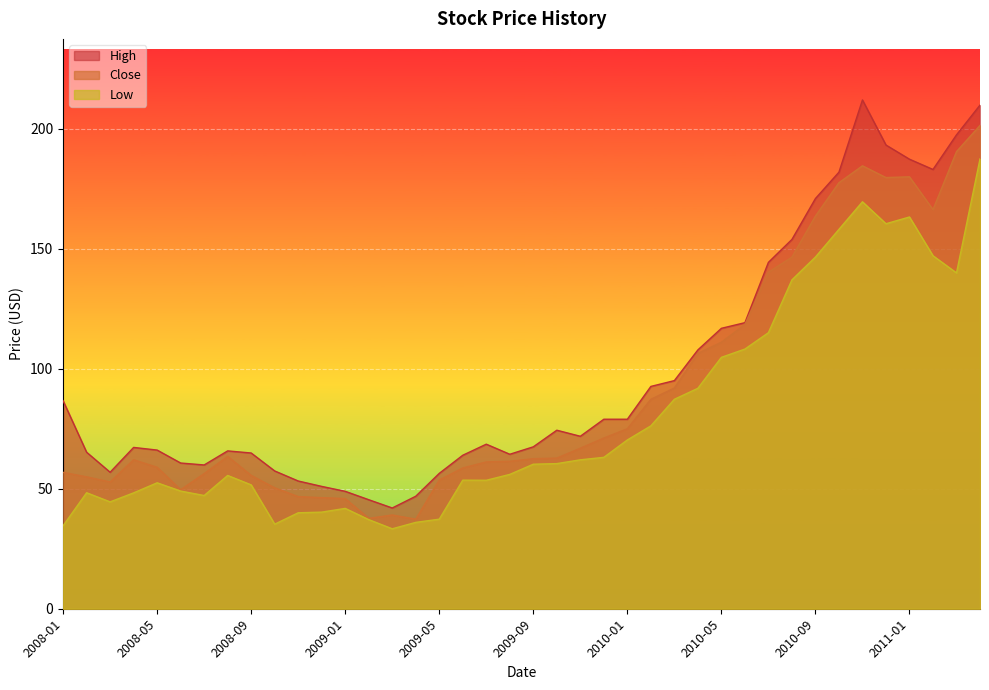

True or false: High and Close cross at least once.

False